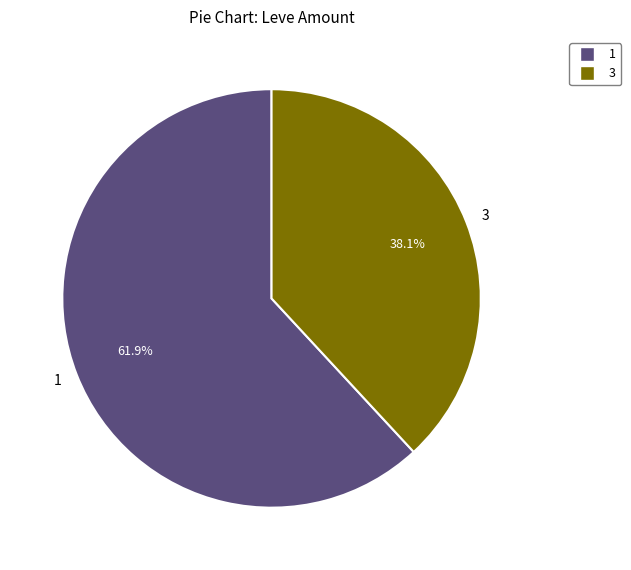

To the nearest percent, what percentage of the pie is 1?

62%